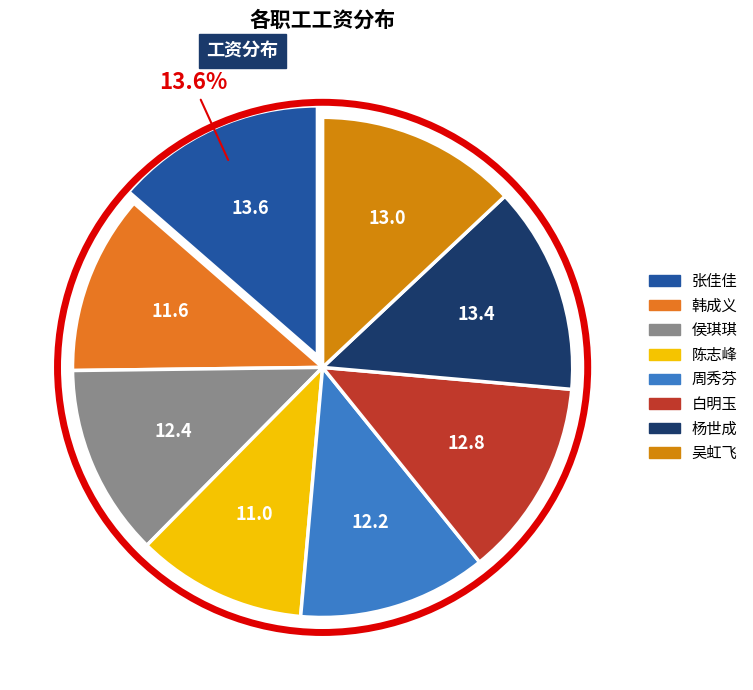

Which slice is the smallest?

陈志峰